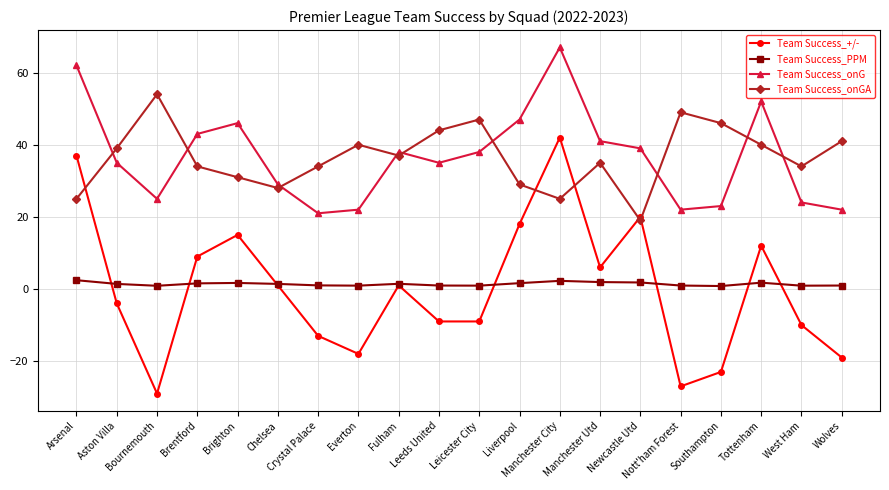

What is the sum of the Team Success_onGA values at Newcastle Utd and Aston Villa?

58.0